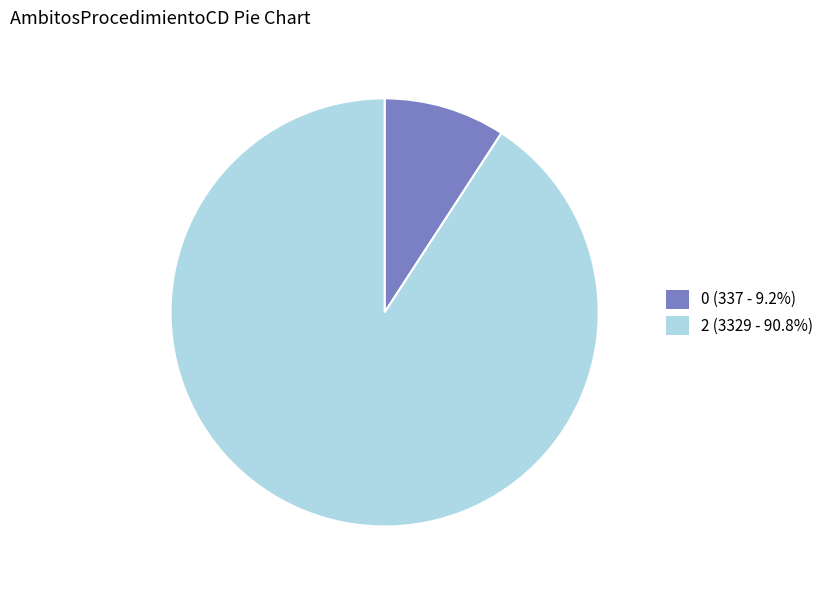

What is the ratio of the value at 2 (3329 - 90.8%) to the value at 0 (337 - 9.2%)?

9.9